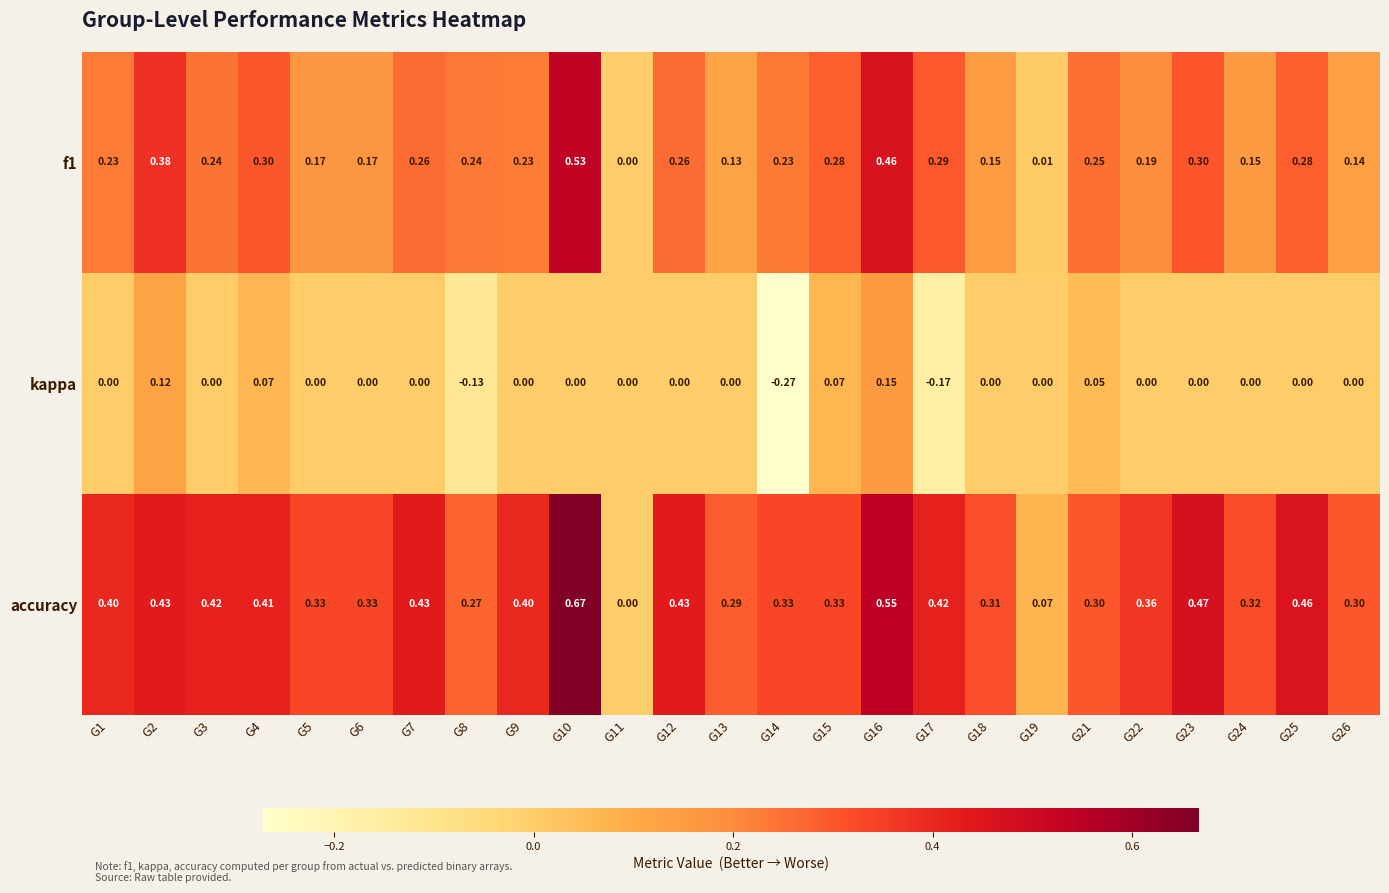

Between G2 and G14, which series saw the biggest shift?

kappa